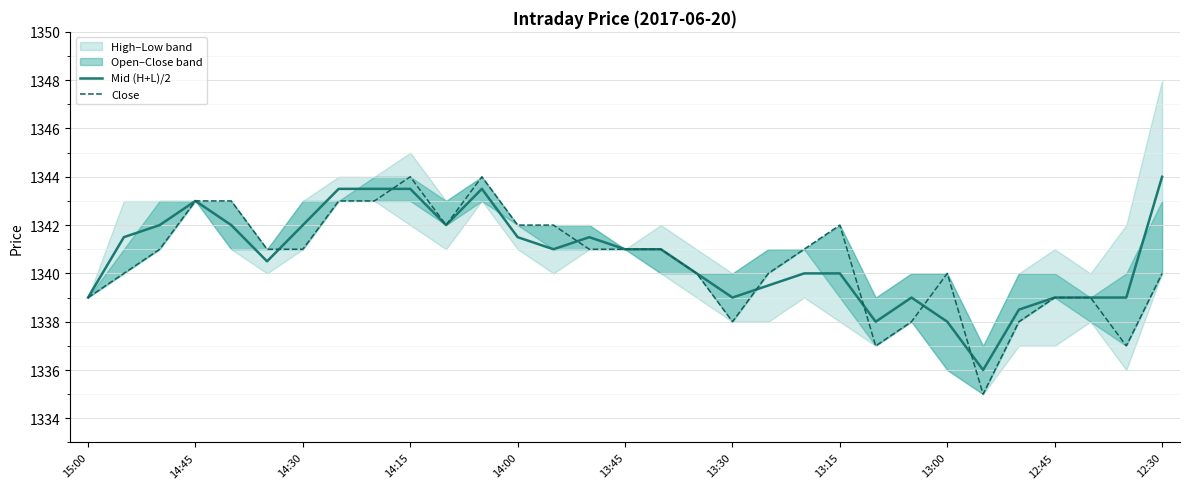

What position from the left is 29?

30